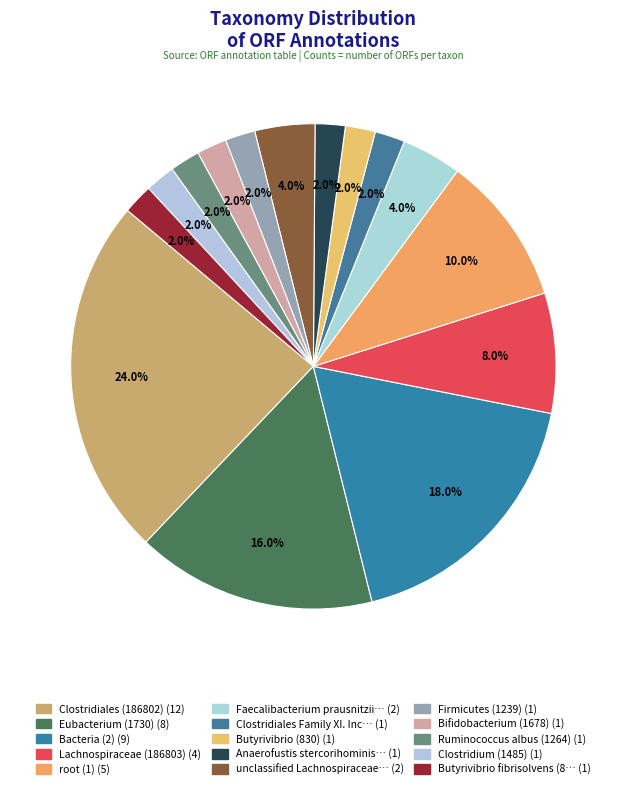

How many segments does this pie chart have?

15